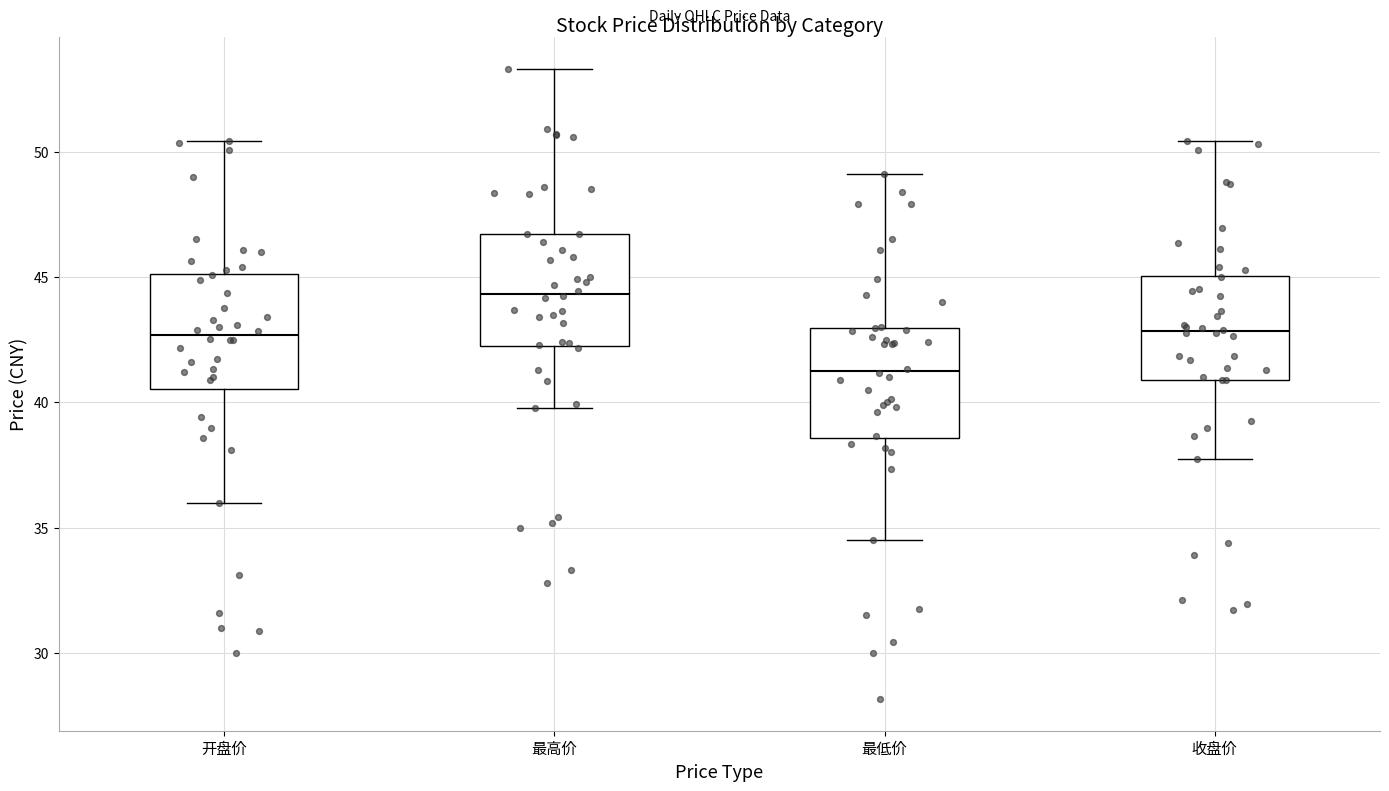

Reading left to right, transcribe this box plot: for each box, give where its median line is, the range the box spans, and where its two whiskers end, as read against the y-axis. The values are not printed on the chart, so give them approximately, as read against the axis.

开盘价: median 42.5, box 40.5 to 45.0, whiskers 36.0 to 50.5
最高价: median 44.5, box 42.0 to 46.5, whiskers 40.0 to 53.5
最低价: median 41.0, box 38.5 to 43.0, whiskers 34.5 to 49.0
收盘价: median 43.0, box 41.0 to 45.0, whiskers 37.5 to 50.5